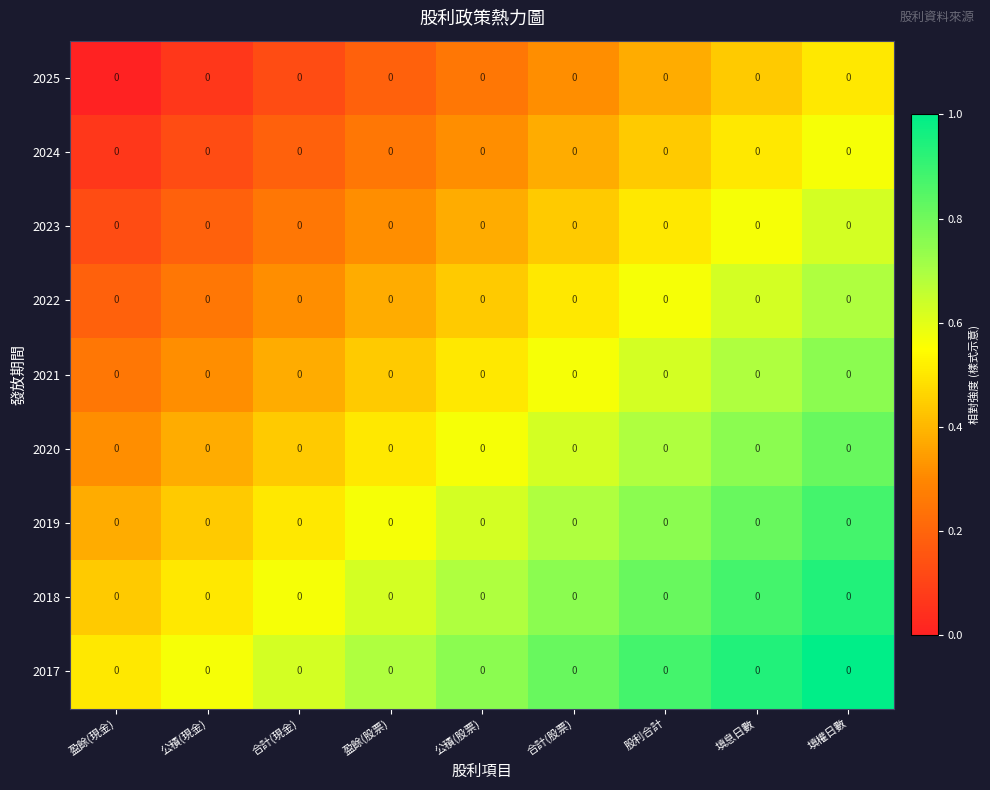

Count the 2018 values in the range 0 to 1.

9